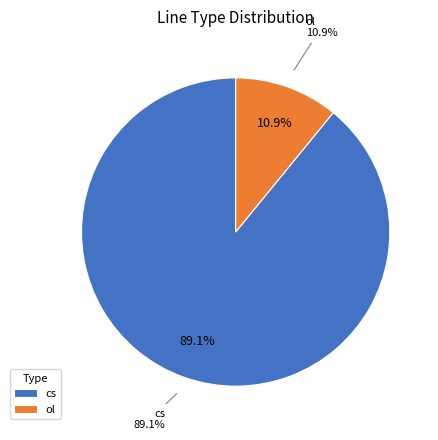

Rank the categories by value from highest to lowest.

cs, ol